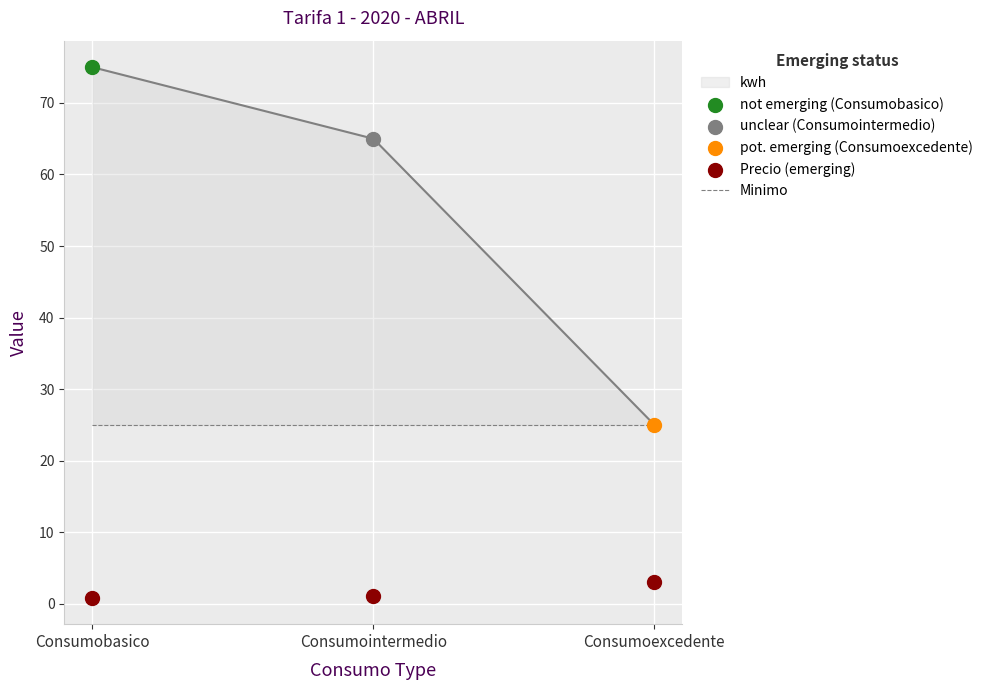

At how many categories does at least one series exceed 5?

3